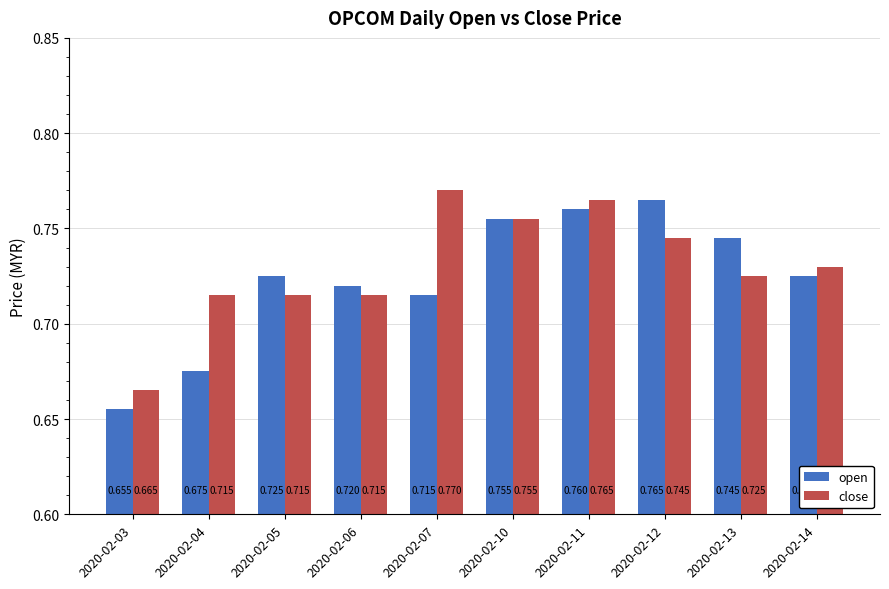

What is the sum of all close values?

7.3